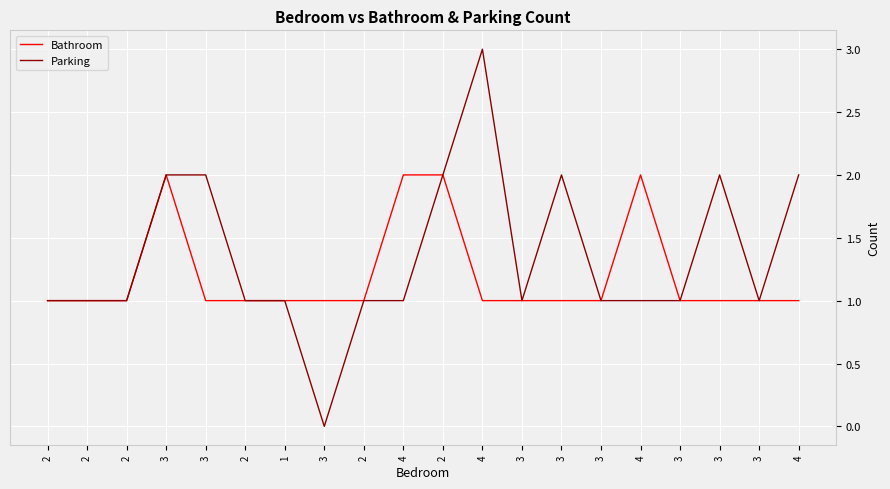

Count the number of data series in this chart.

2